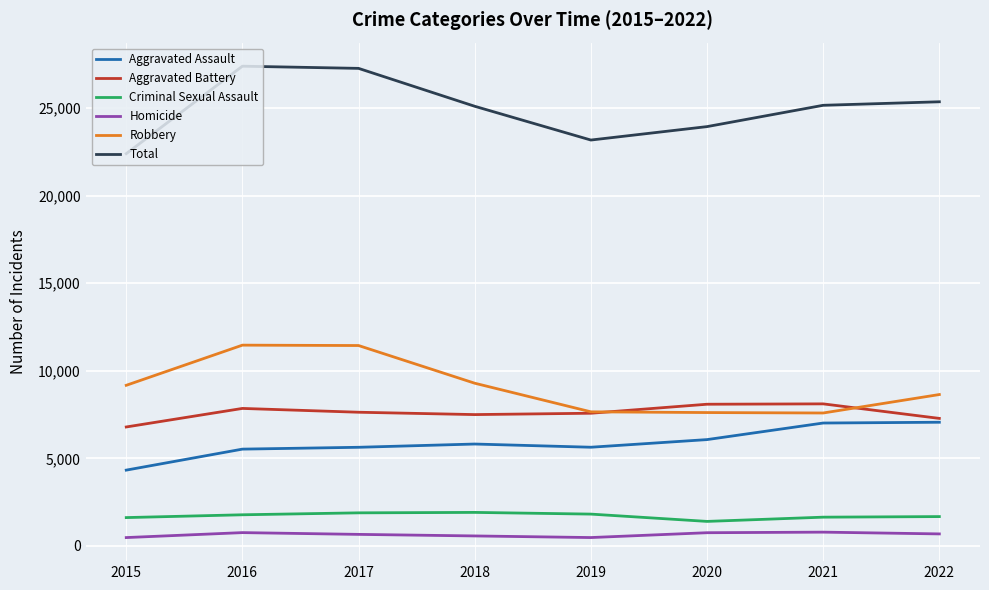

True or false: Criminal Sexual Assault has a value of 2933 at 2022.

False